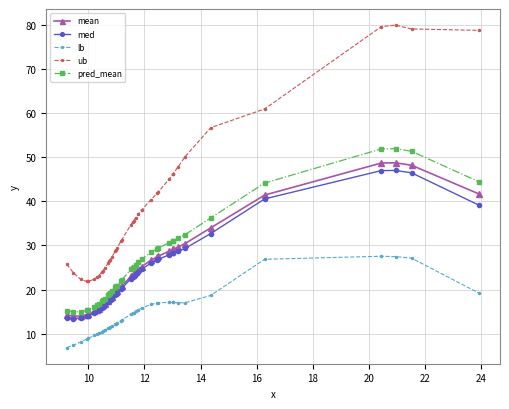

What is the minimum value for lb?

6.9